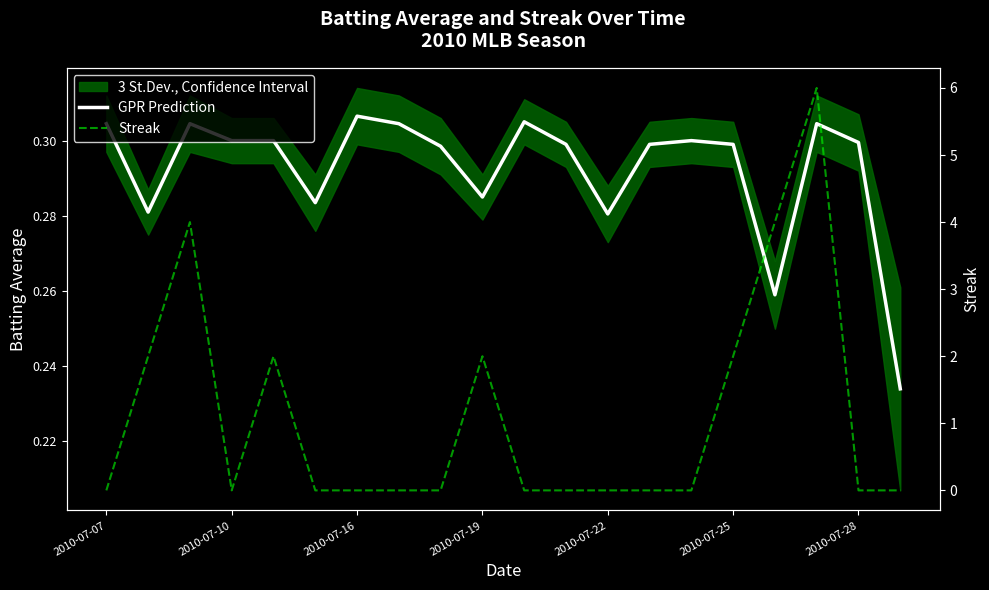

Which series has the largest range (max minus min)?

Streak